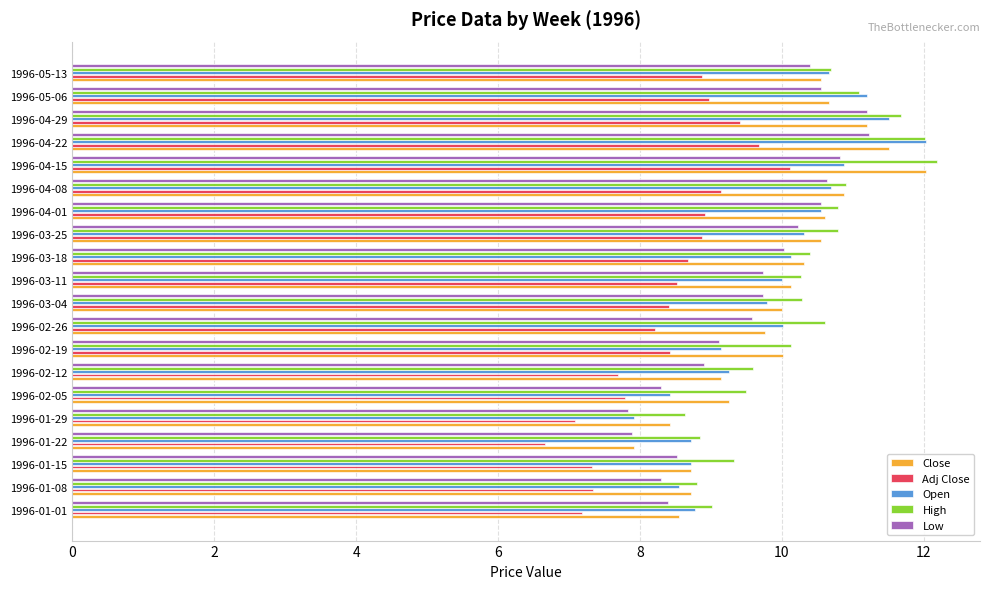

What is the minimum value for Adj Close?

6.7